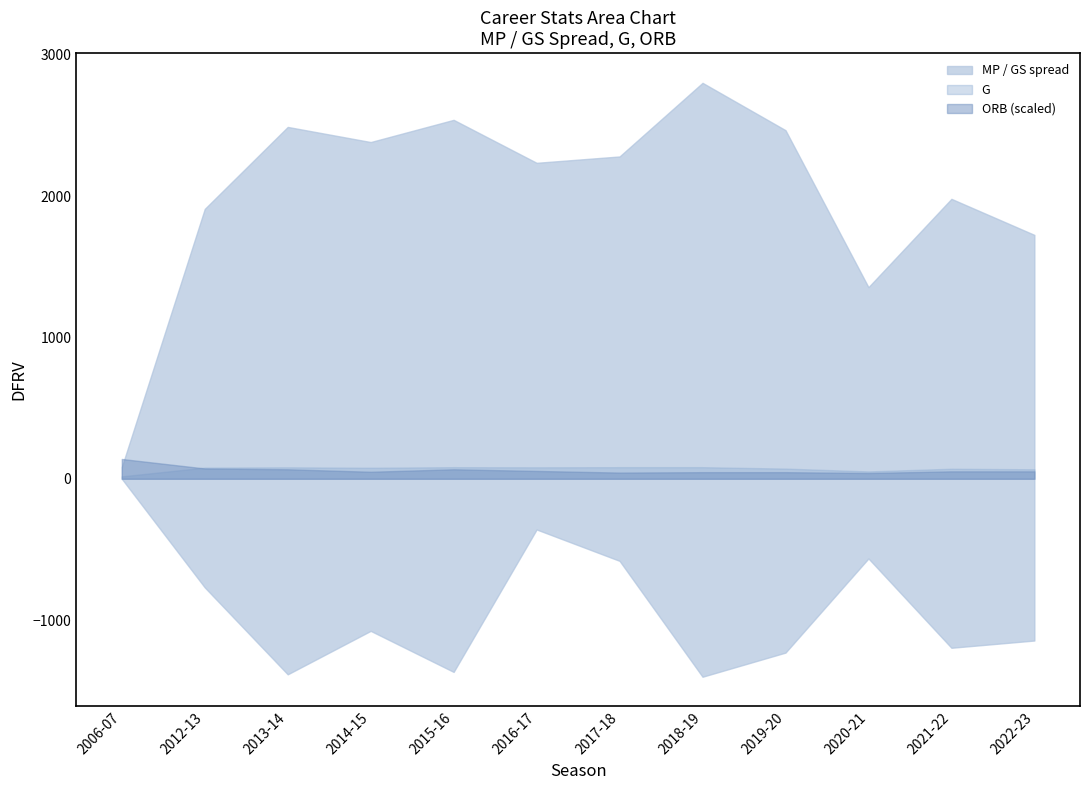

Is it true that MP equals 2236.0 at 2016-17?

True